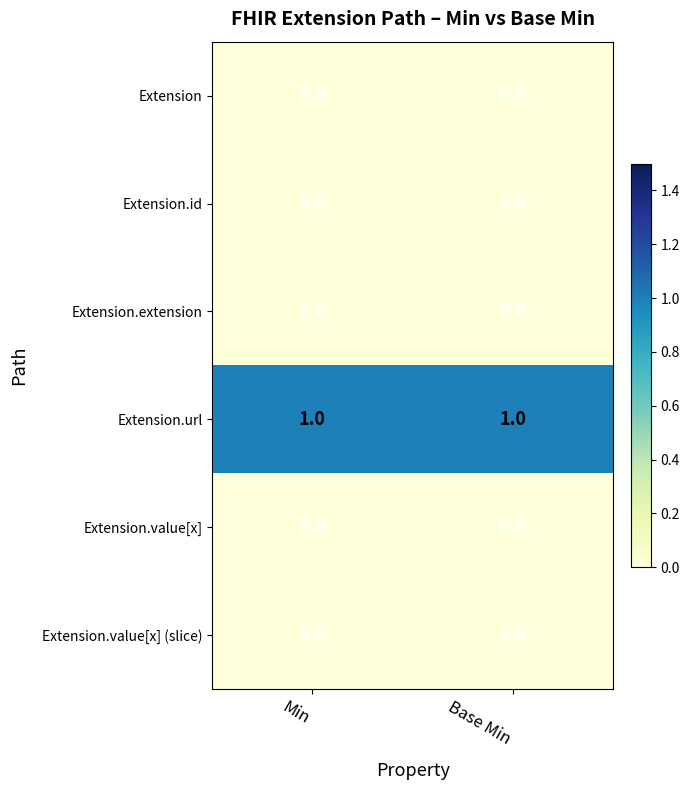

Which series has the largest total across all categories?

Extension.url